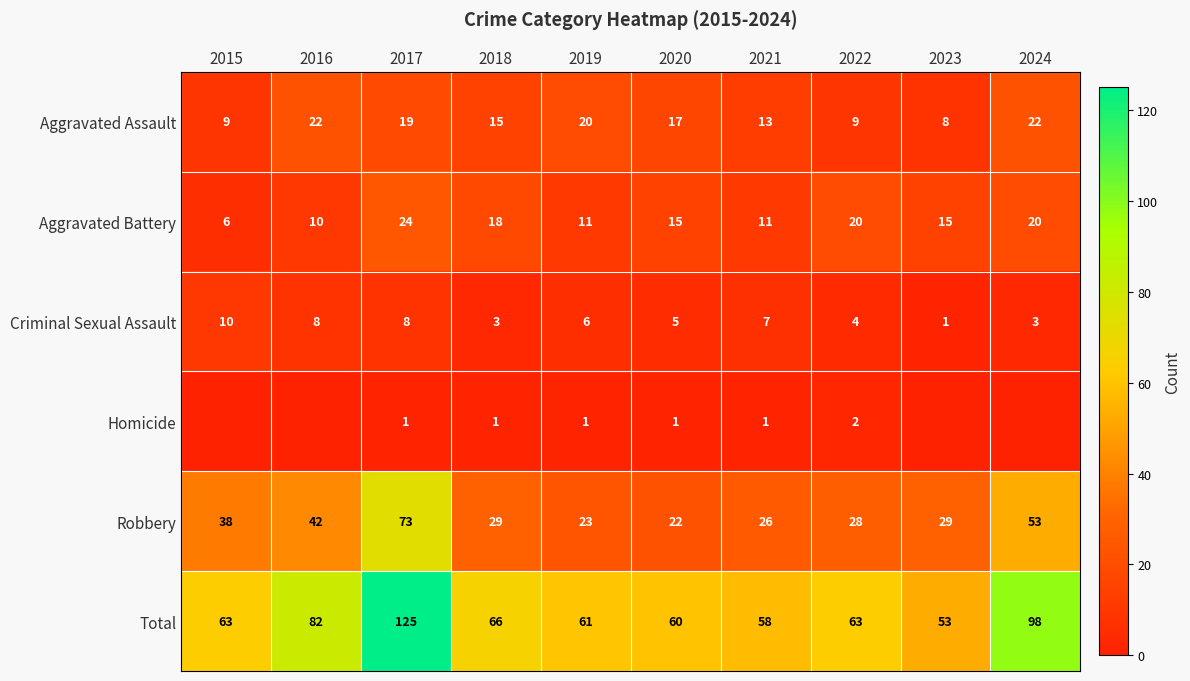

Is it true that Aggravated Battery equals 17 at 2016?

False